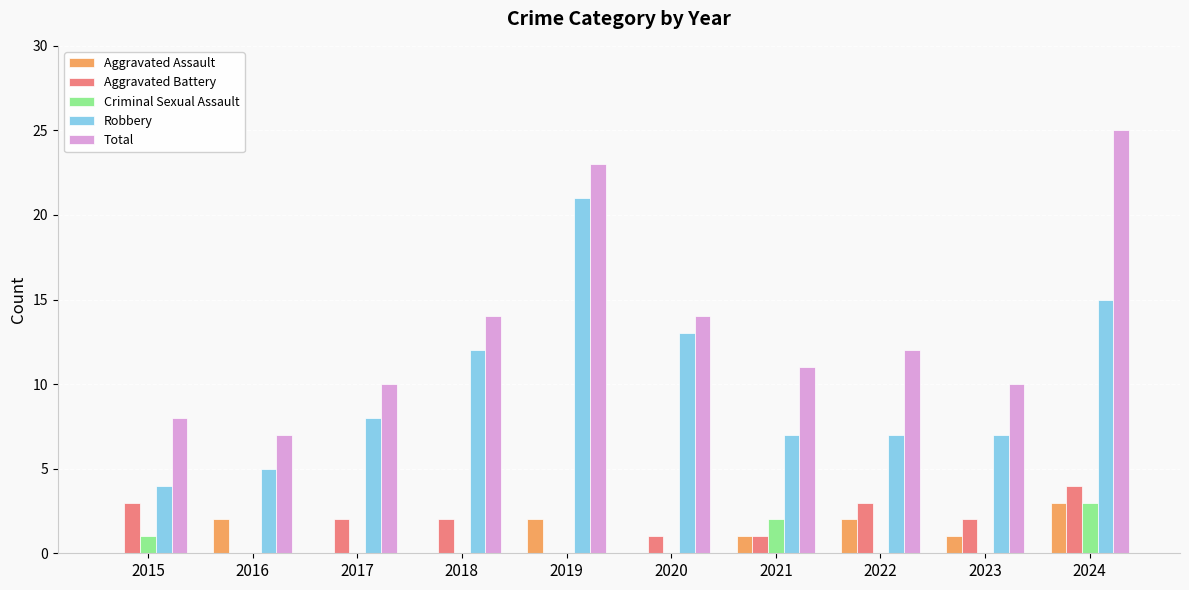

How many distinct data groups are displayed?

5